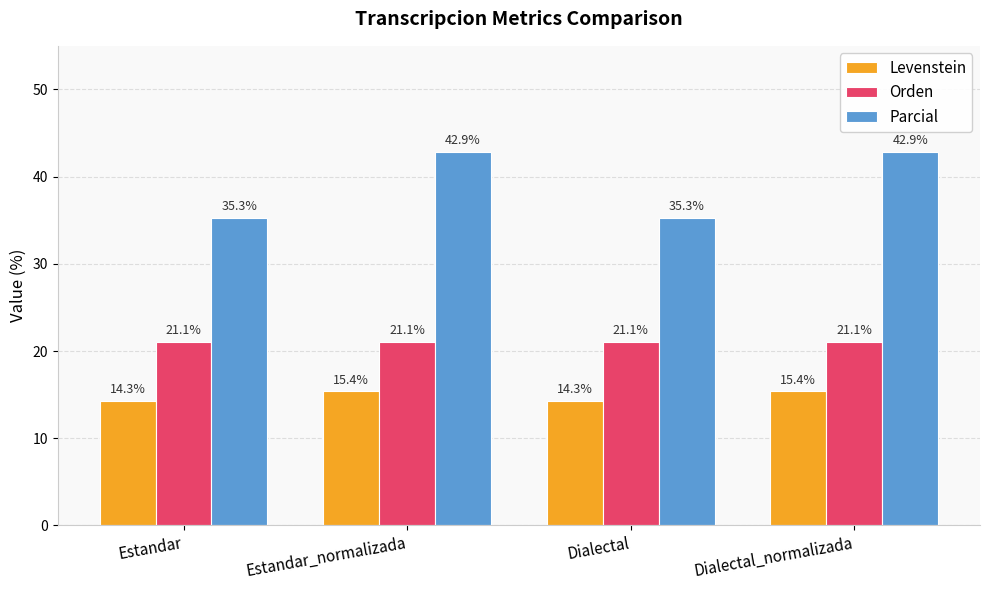

Reading left to right, extract all data points from this chart.

Levenstein: 14.3	15.4	14.3	15.4
Orden: 21.1	21.1	21.1	21.1
Parcial: 35.3	42.9	35.3	42.9